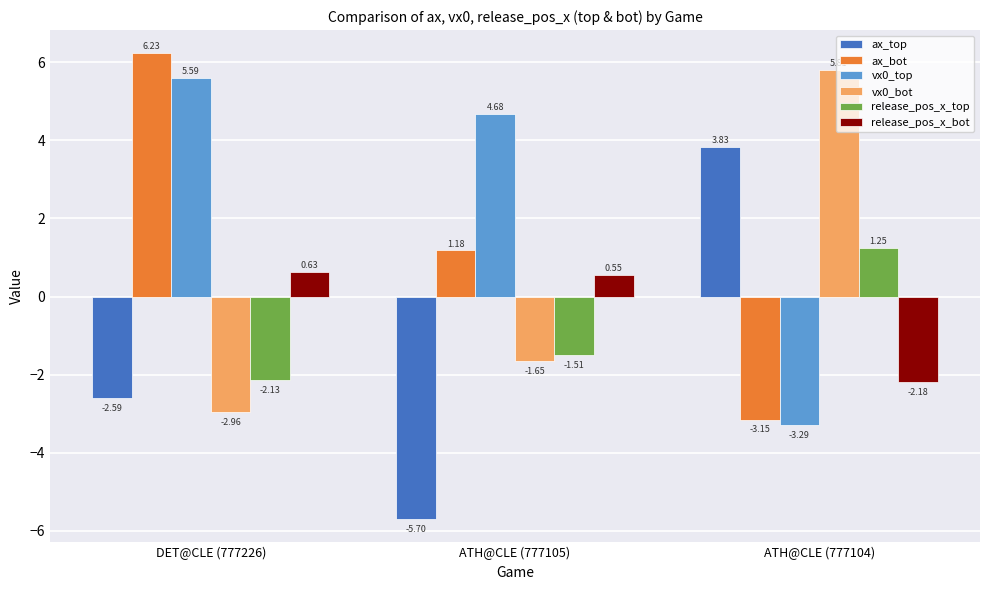

At which label does vx0_top reach its minimum?

ATH@CLE (777104)